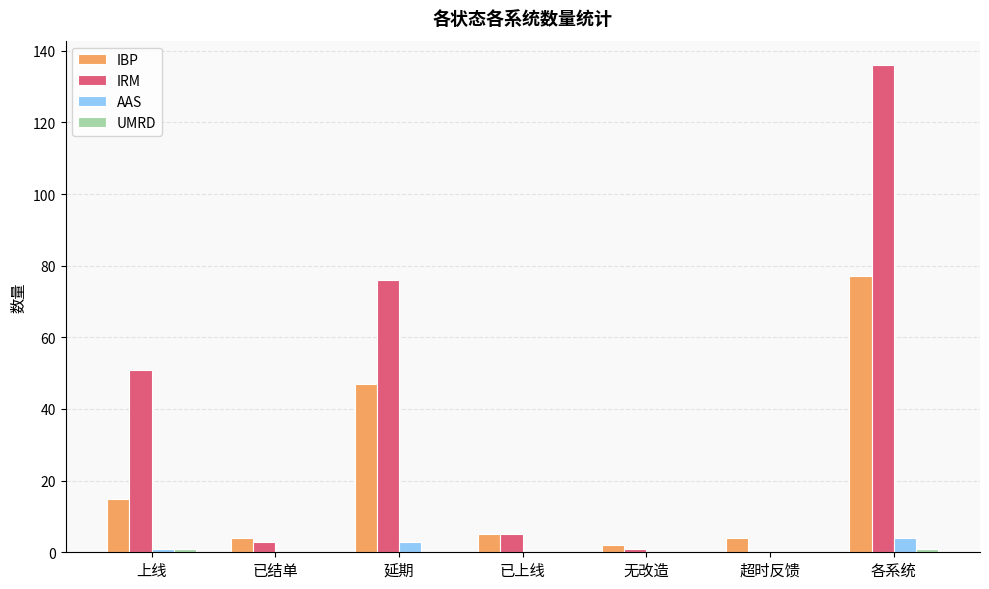

What is the total value across all series at 无改造?

3